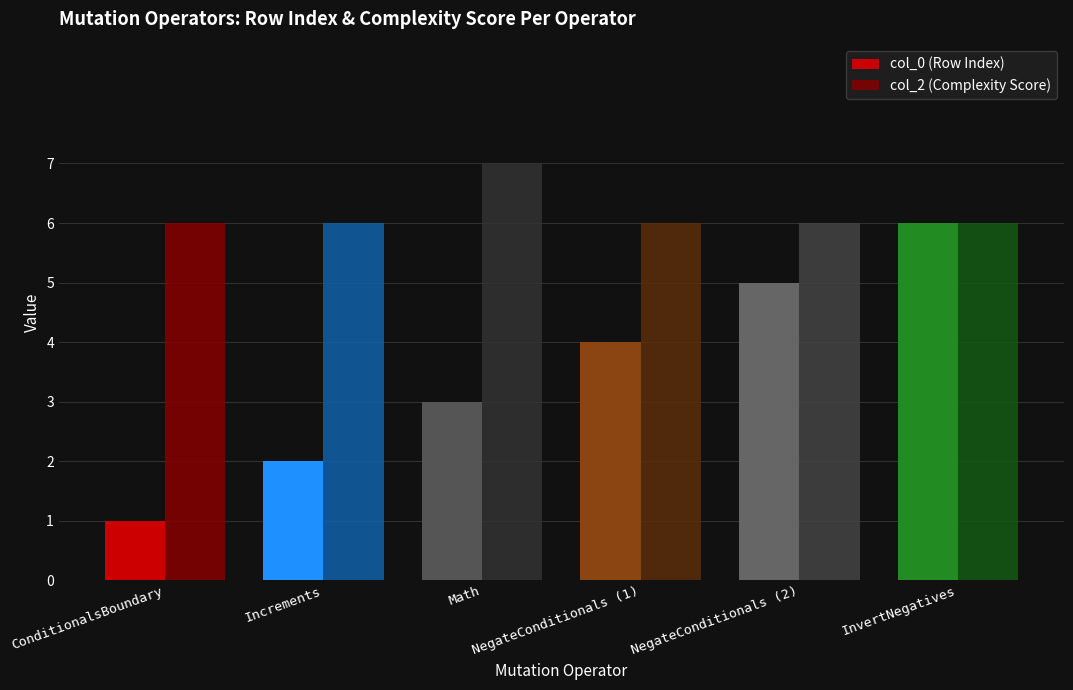

Which category has the lowest value across all series?

ConditionalsBoundary